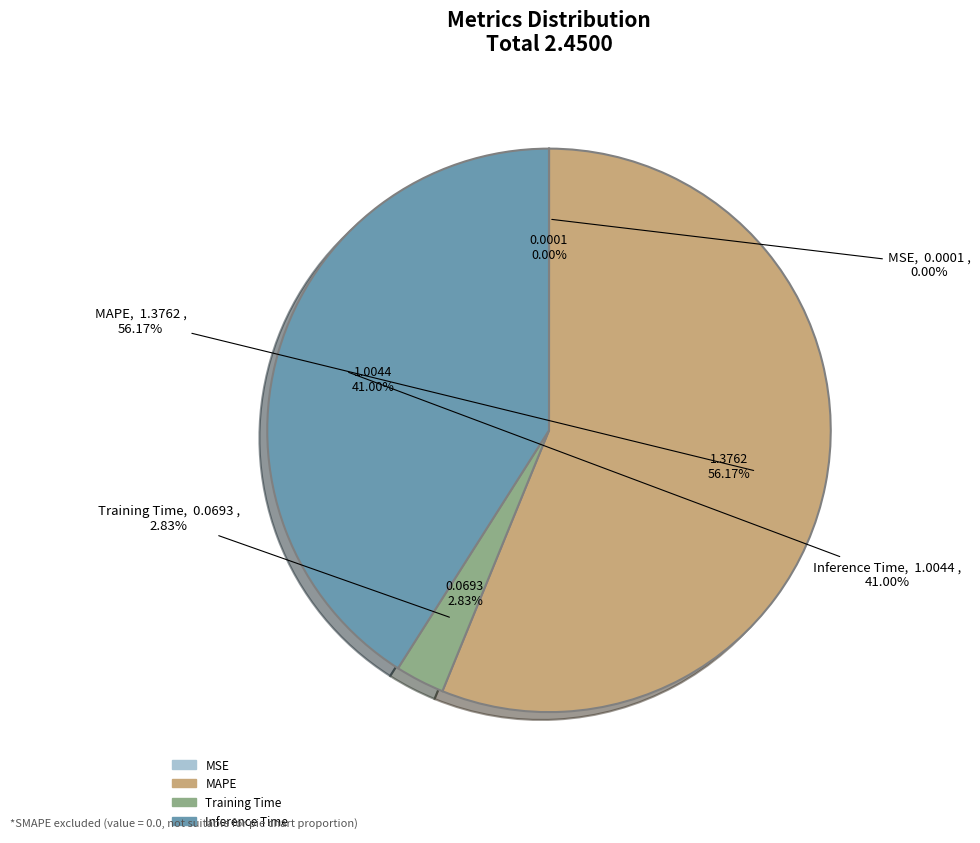

Count the number of slices in the pie.

4